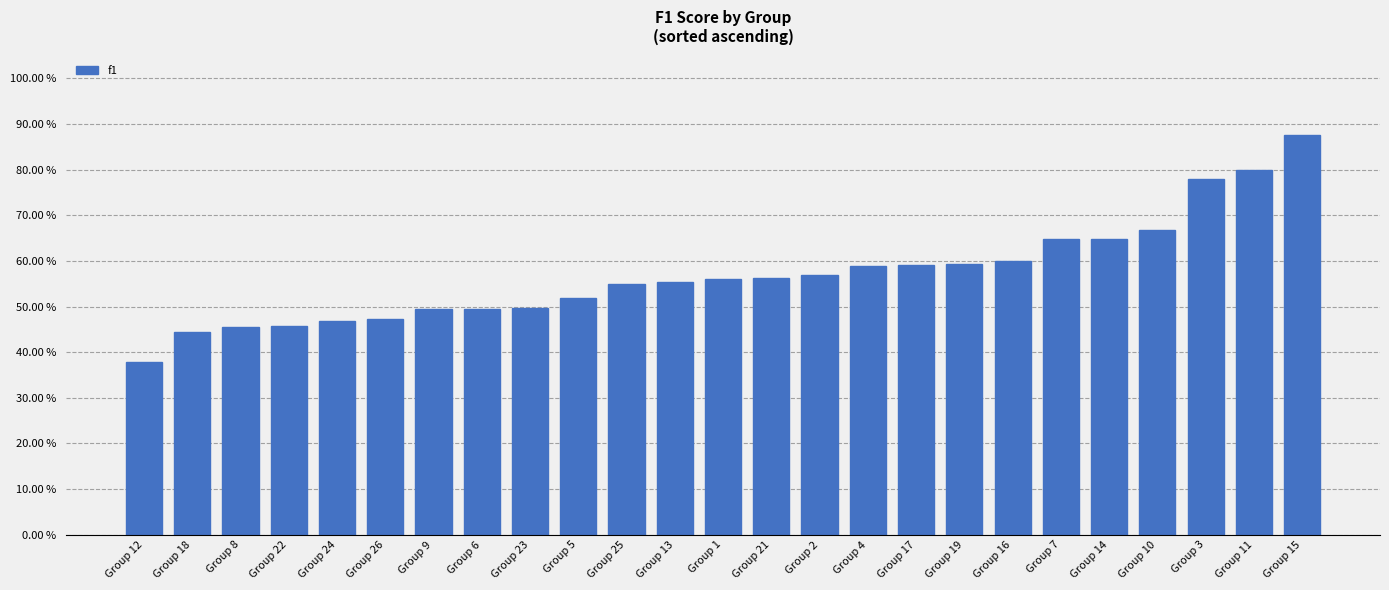

Are the bars horizontal?

No